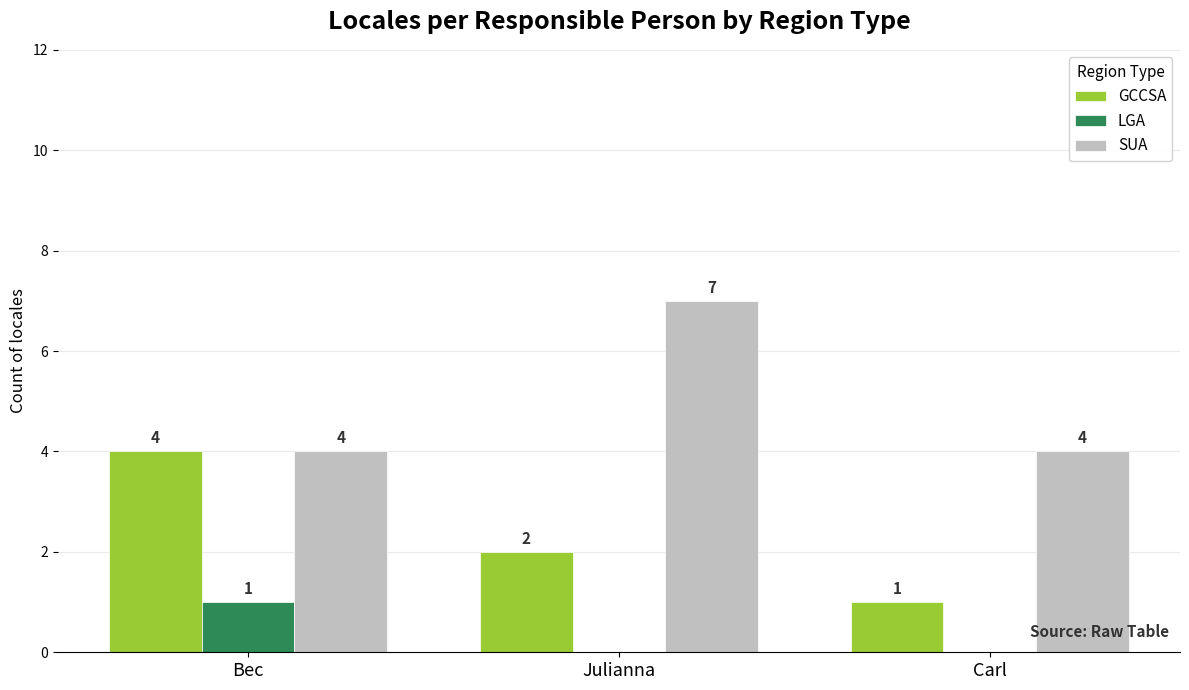

Which series changed the most between Bec and Julianna?

SUA